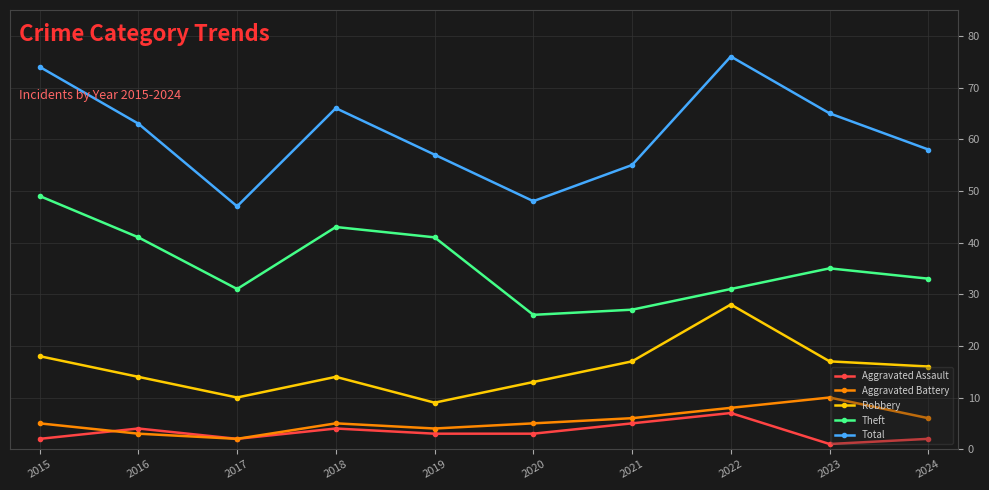

What is the difference between the highest and lowest values at 2017?

45